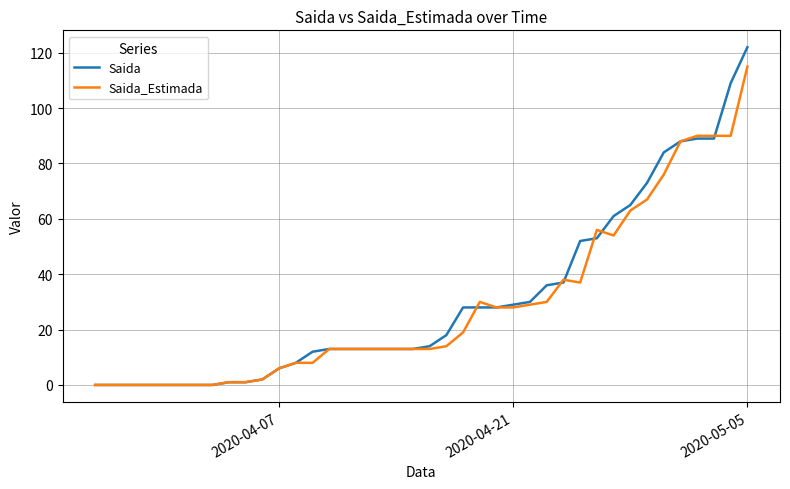

Which series has the largest range (max minus min)?

Saida